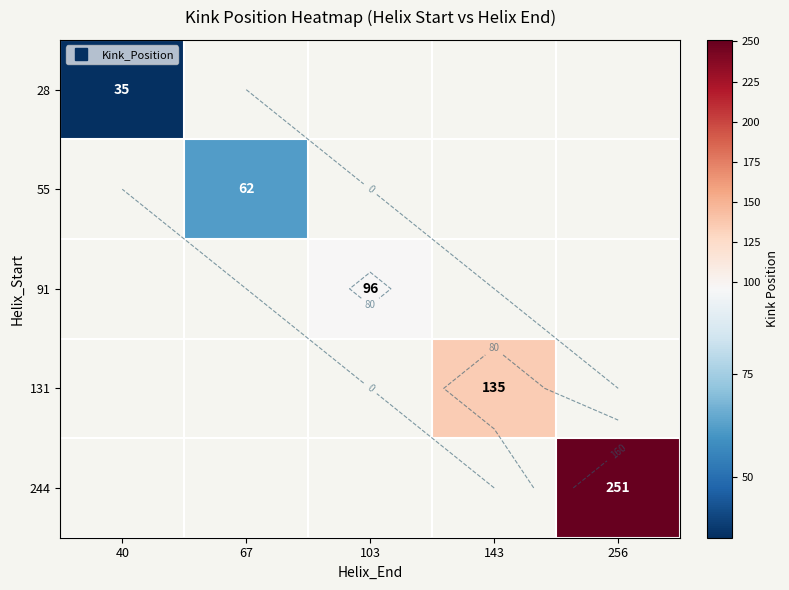

Which series has the largest range (max minus min)?

28